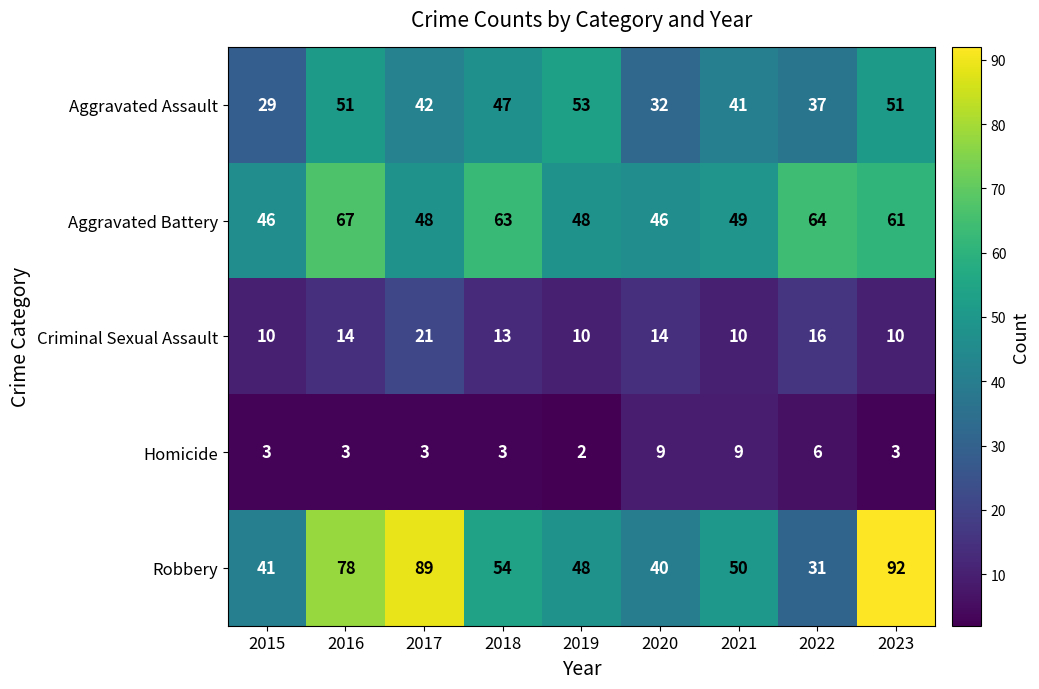

Rank the series by their maximum value, from lowest to highest.

Homicide, Criminal Sexual Assault, Aggravated Assault, Aggravated Battery, Robbery